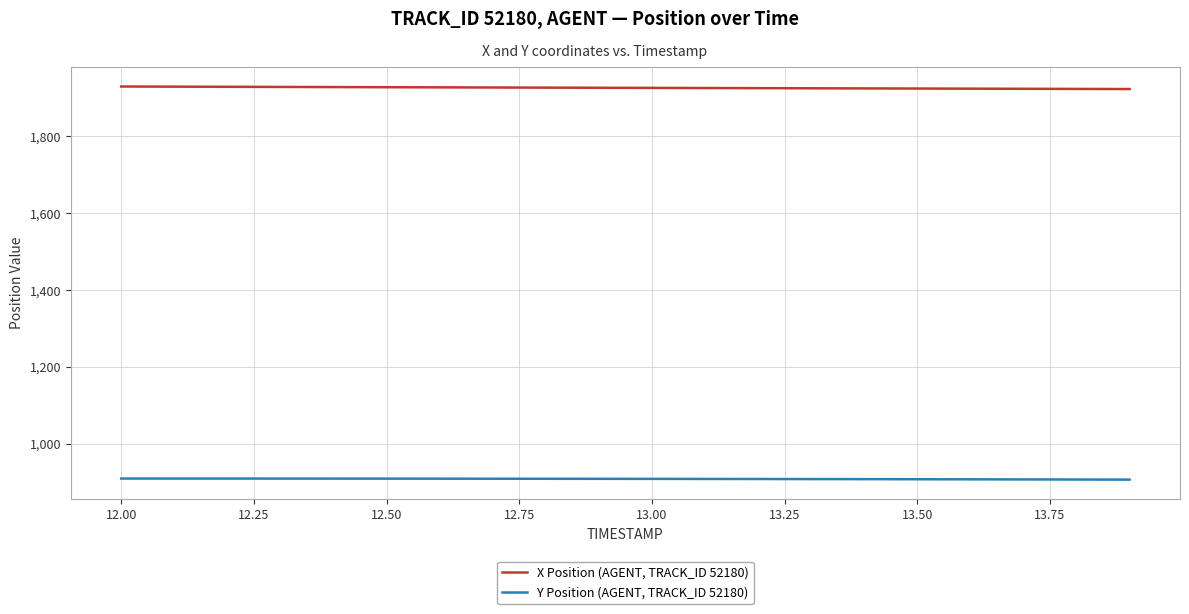

What is the difference between the maximum and minimum values in the X Position (AGENT, TRACK_ID 52180) series?

6.6